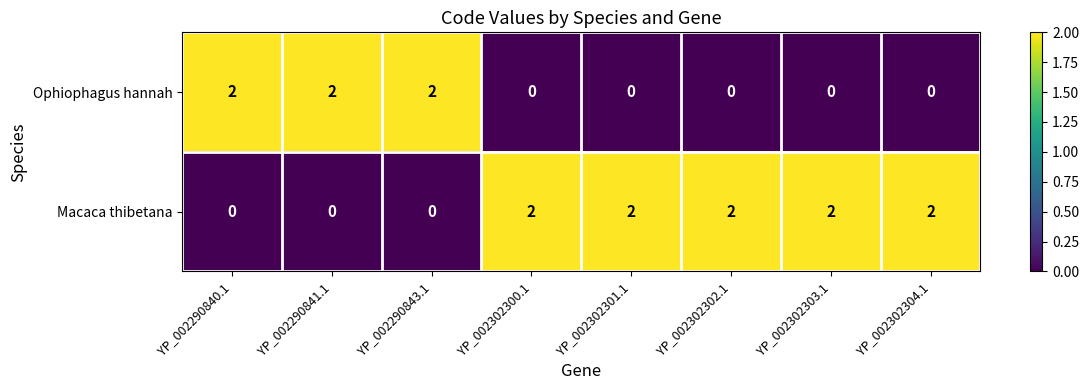

Which series has the largest total across all categories?

Macaca thibetana